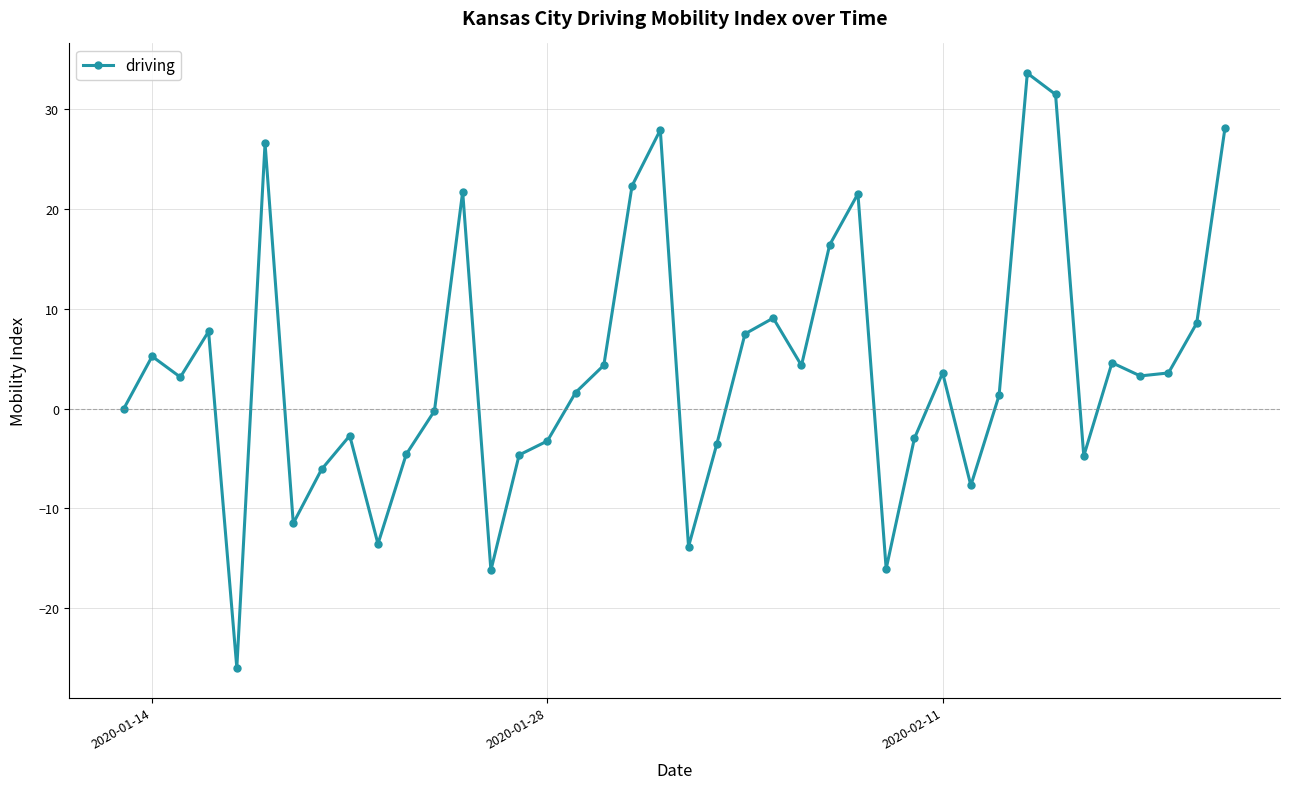

What is the sum of all values?

159.4